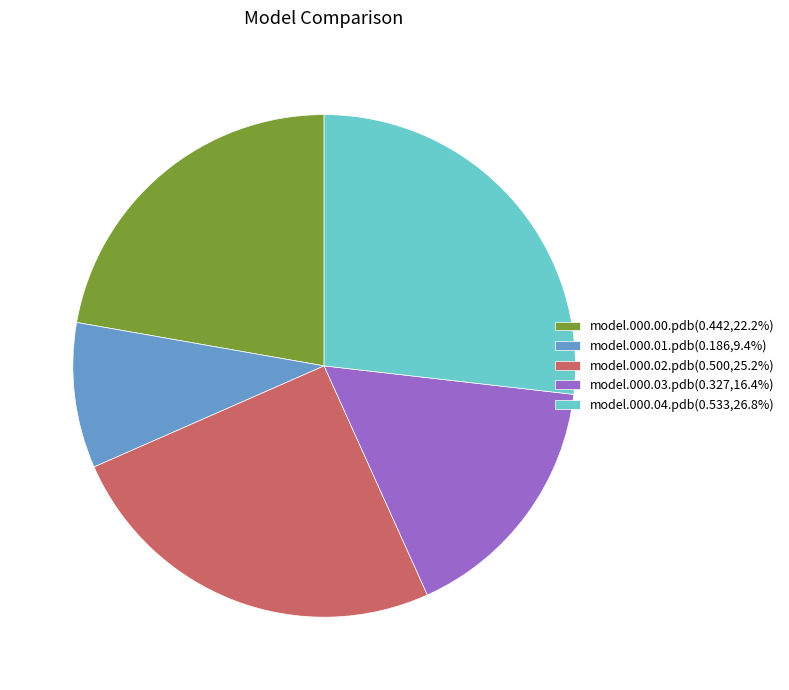

Rank the categories by value from lowest to highest.

model.000.01.pdb, model.000.03.pdb, model.000.00.pdb, model.000.02.pdb, model.000.04.pdb